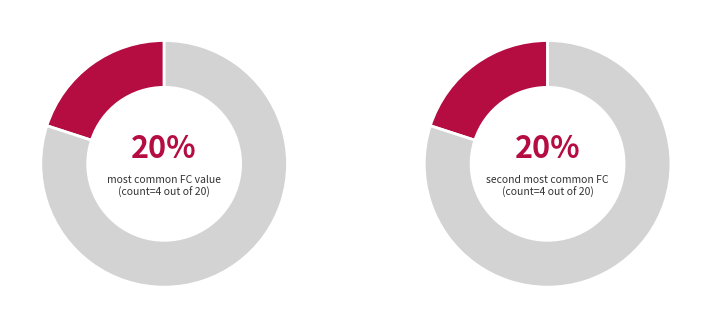

Is it true that 7 is 8% of the pie?

False